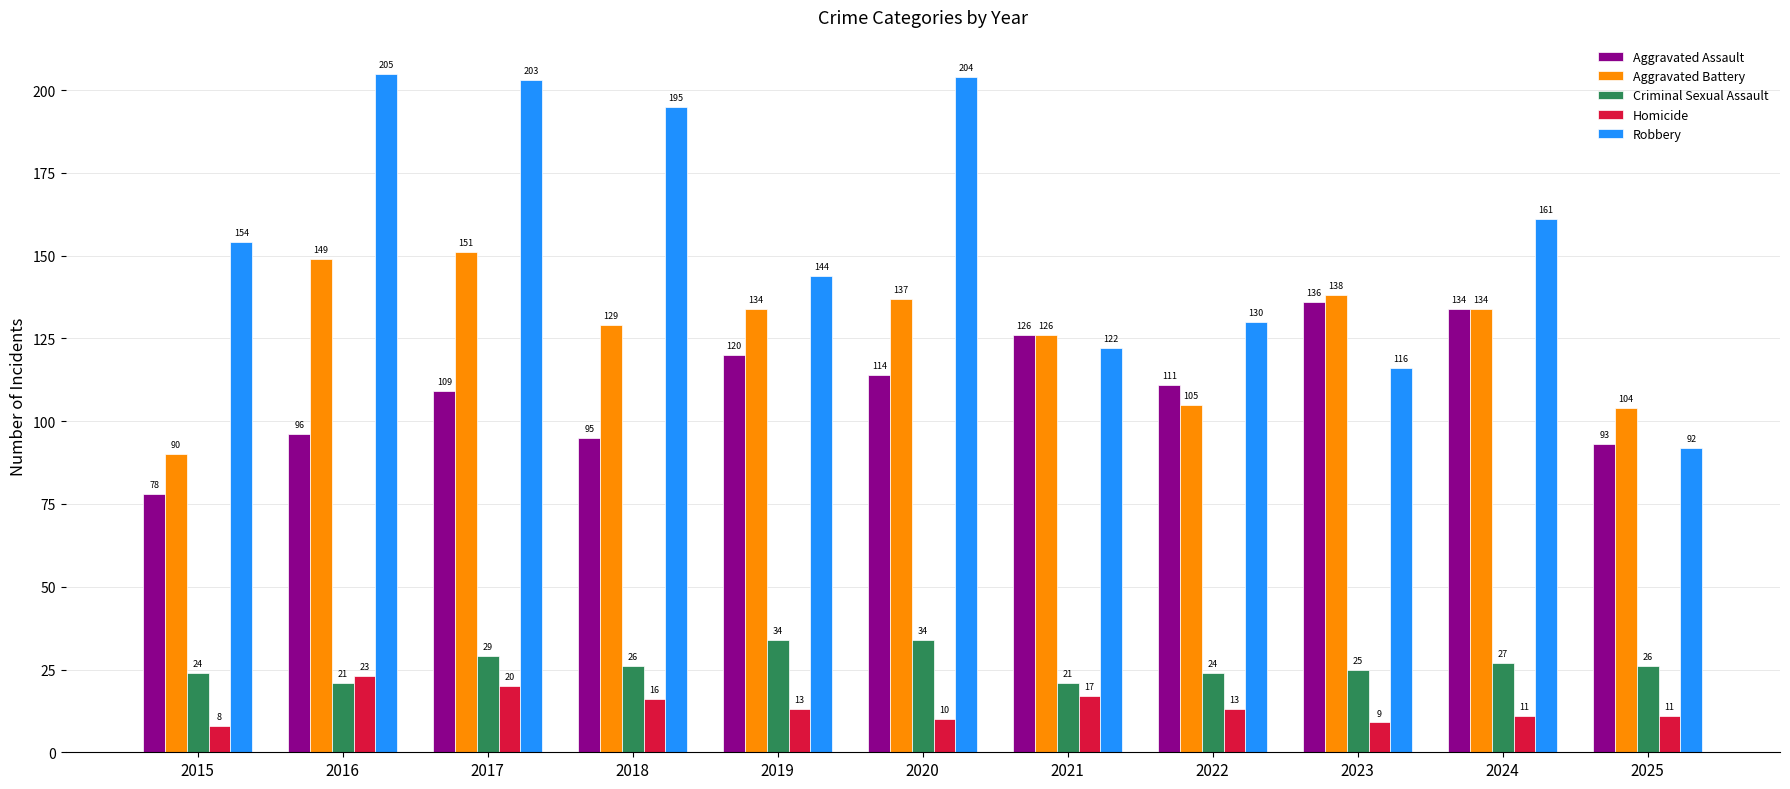

Reading left to right, extract all data points from this chart.

Aggravated Assault: 78	96	109	95	120	114	126	111	136	134	93
Aggravated Battery: 90	149	151	129	134	137	126	105	138	134	104
Criminal Sexual Assault: 24	21	29	26	34	34	21	24	25	27	26
Homicide: 8	23	20	16	13	10	17	13	9	11	11
Robbery: 154	205	203	195	144	204	122	130	116	161	92